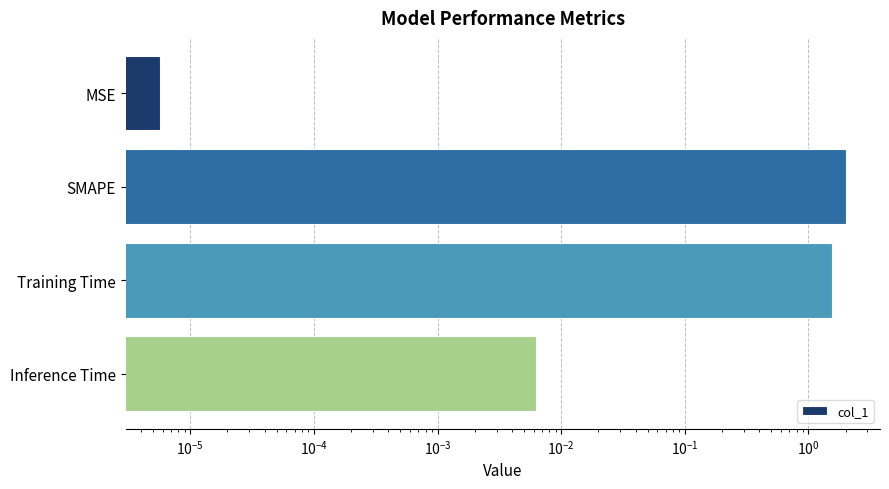

How many series are shown in this chart?

1